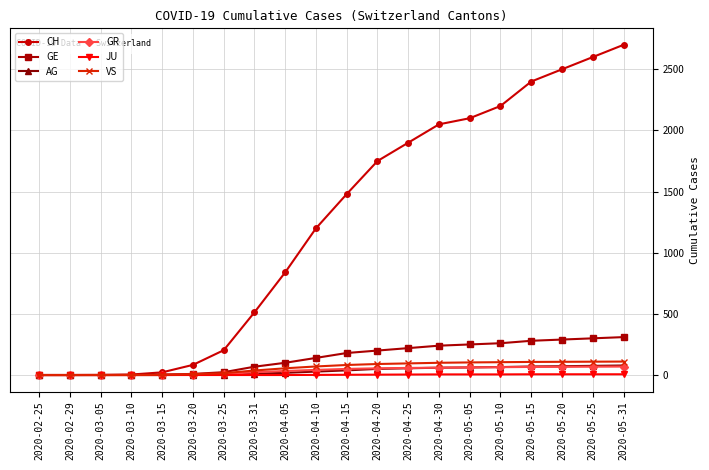

What is the total value across all series at 2020-03-05?

1